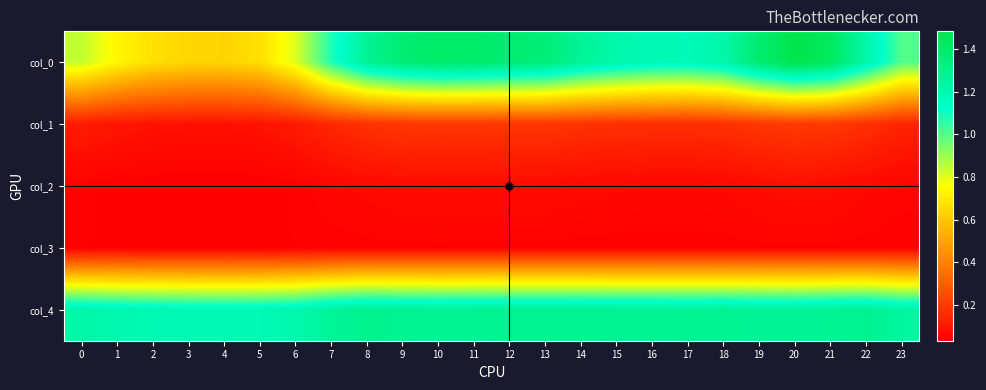

Which series has the largest range (max minus min)?

col_0